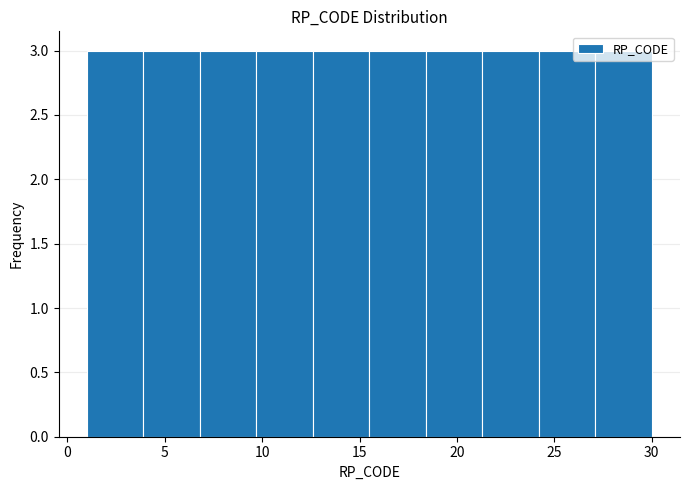

Reading left to right, list every bar in this chart as the range it spans on the x-axis followed by its height. Neither the bar edges nor the heights are printed on the chart, so give them approximately, as read against the axes.

1.0 to 3.9: 3
3.9 to 6.8: 3
6.8 to 9.7: 3
9.7 to 12.6: 3
12.6 to 15.5: 3
15.5 to 18.4: 3
18.4 to 21.3: 3
21.3 to 24.2: 3
24.2 to 27.1: 3
27.1 to 30.0: 3